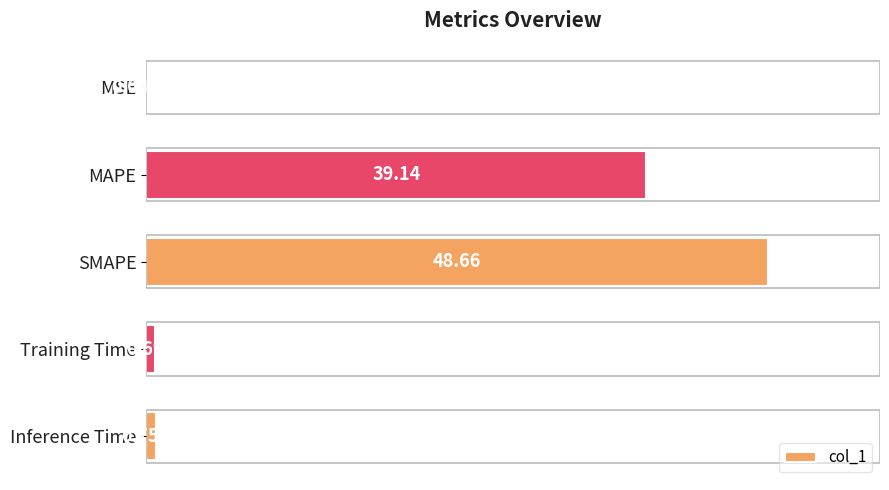

Where is the data nearest to the value 24?

MAPE